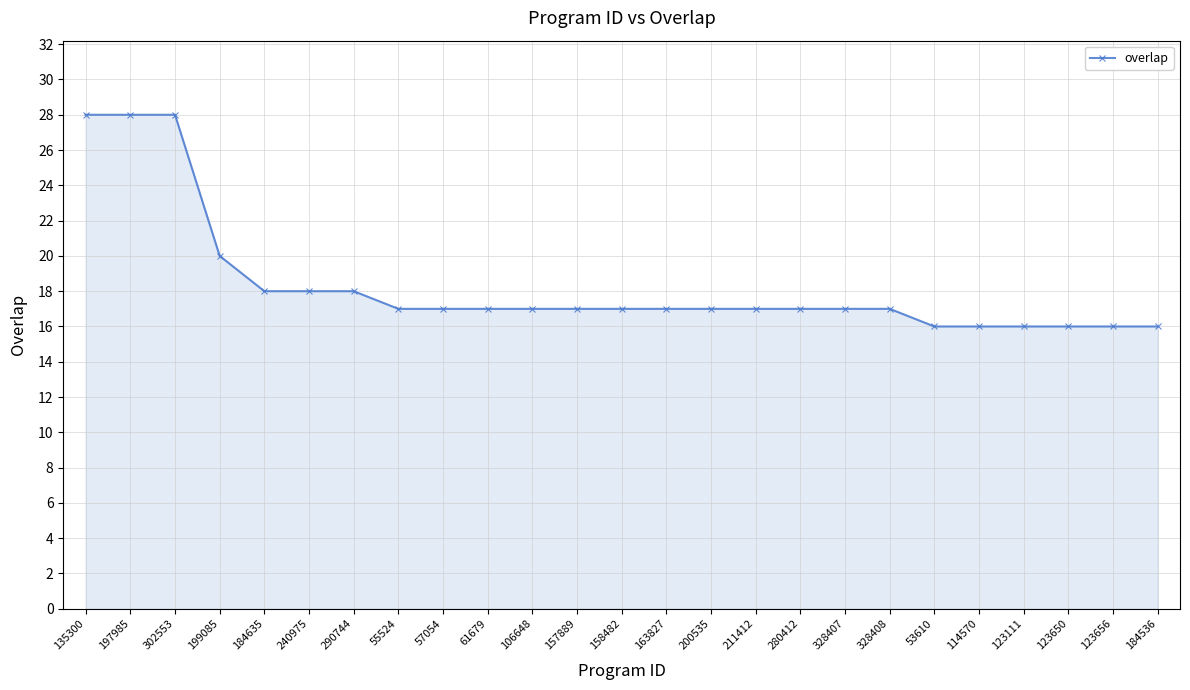

How many lines are shown in the chart?

1